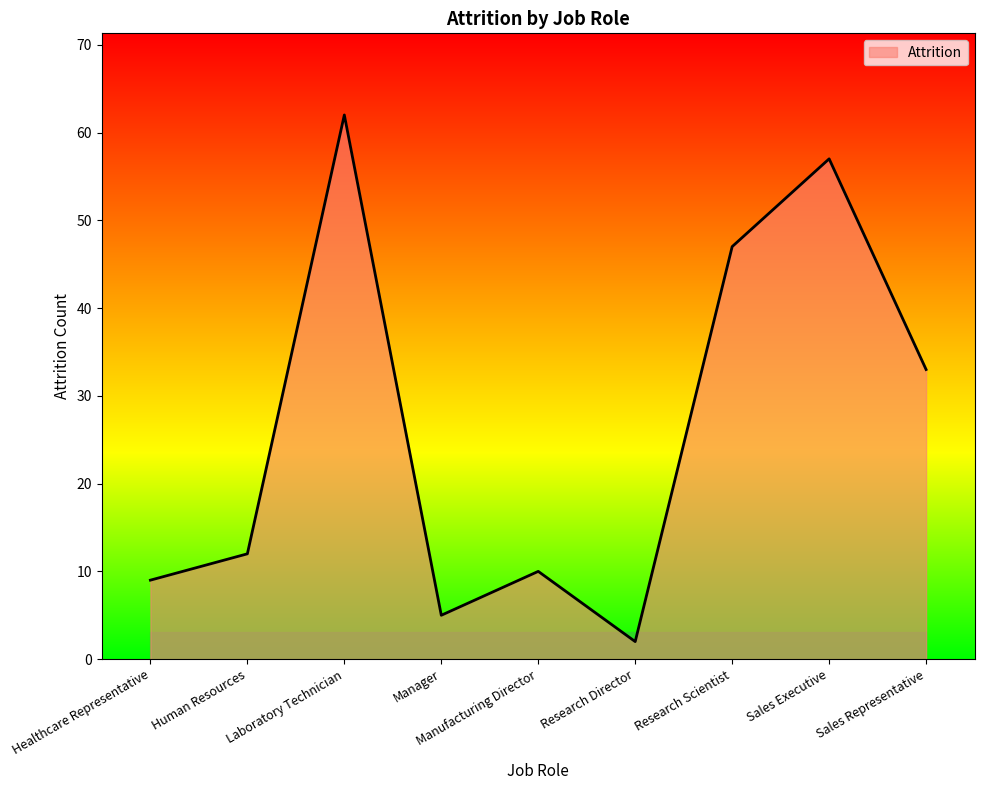

What is the sum of all values?

237